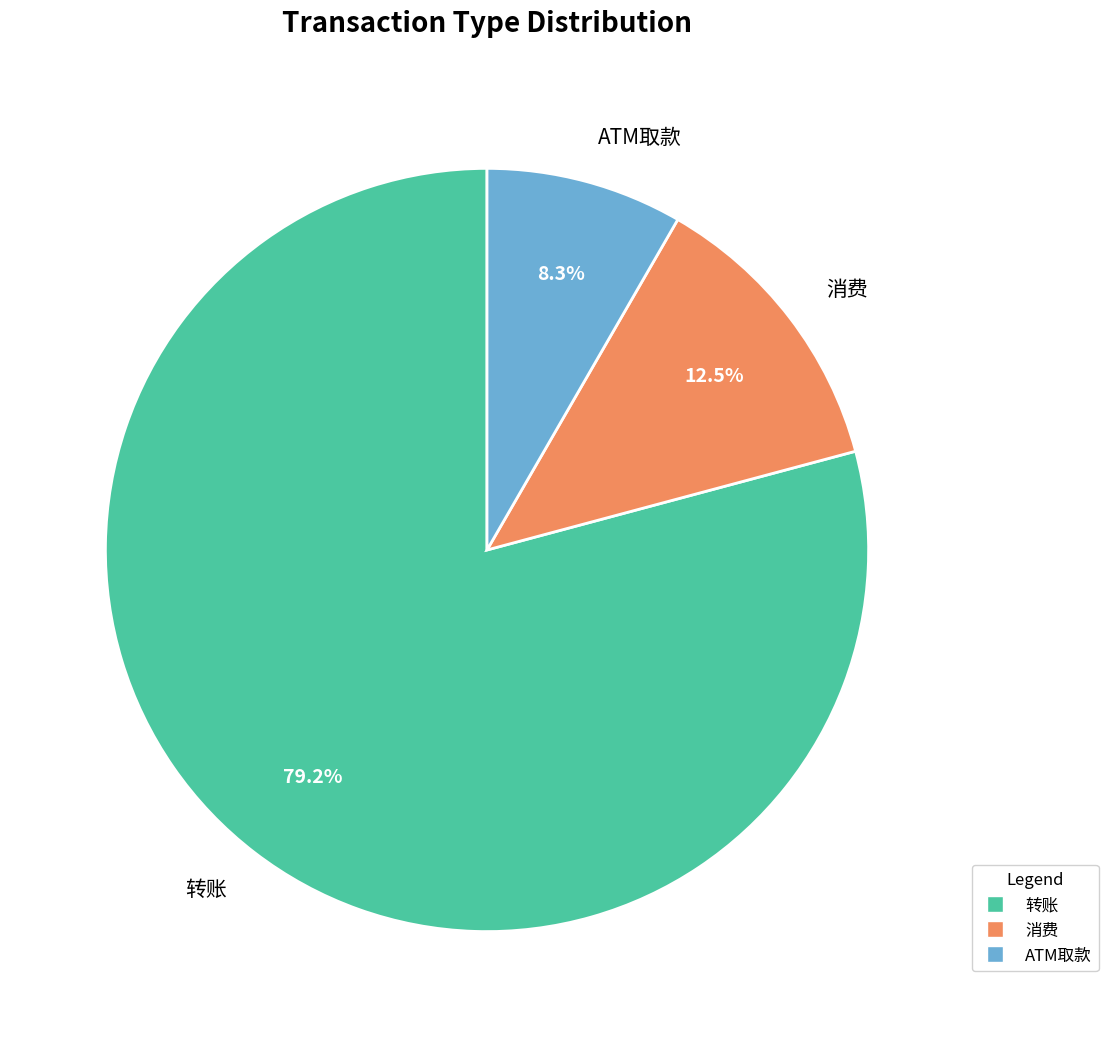

How much of the chart is everything except 转账?

20.8%